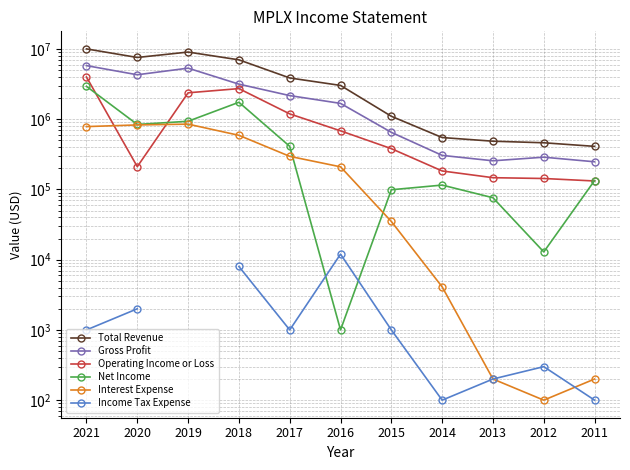

What is the maximum value shown in the chart?

10027000.0